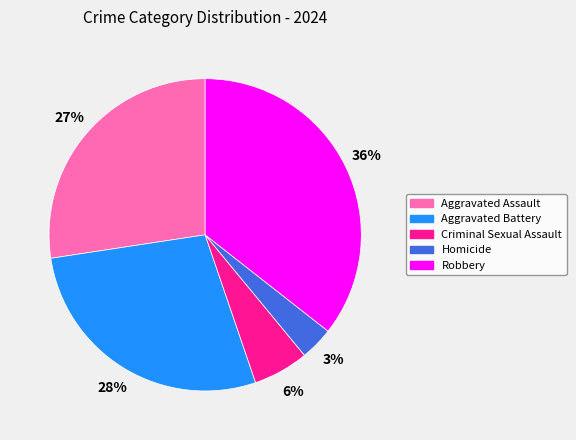

To the nearest percent, what is the average slice percentage?

20%